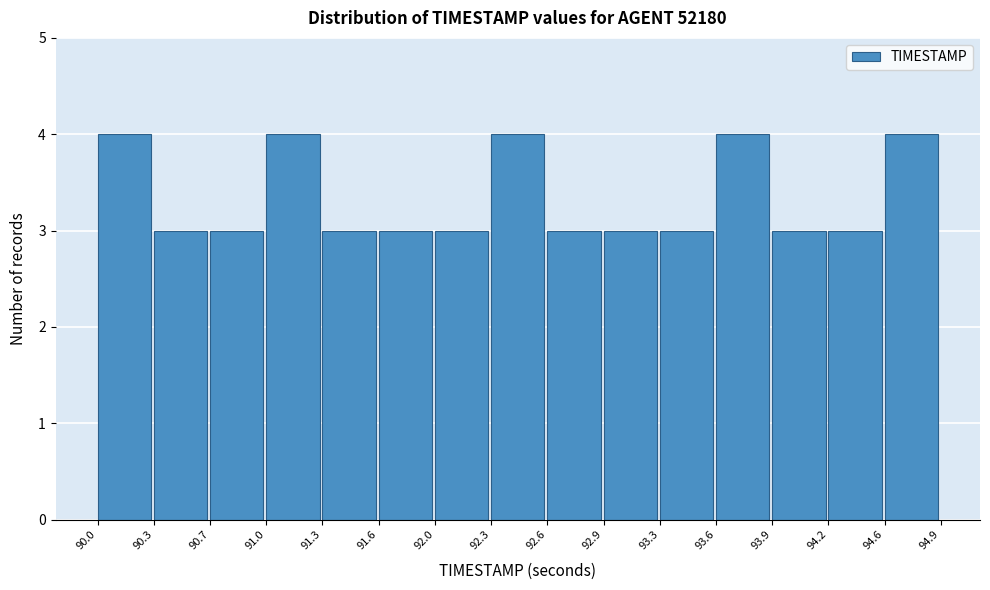

Reading left to right, transcribe this chart: for each bar, give the range it covers on the x-axis and its height. The values are not printed on the chart, so give them approximately, as read against the axis.

90.0 to 90.3: 4
90.3 to 90.7: 3
90.7 to 91.0: 3
91.0 to 91.3: 4
91.3 to 91.6: 3
91.6 to 92.0: 3
92.0 to 92.3: 3
92.3 to 92.6: 4
92.6 to 92.9: 3
92.9 to 93.3: 3
93.3 to 93.6: 3
93.6 to 93.9: 4
93.9 to 94.2: 3
94.2 to 94.6: 3
94.6 to 94.9: 4